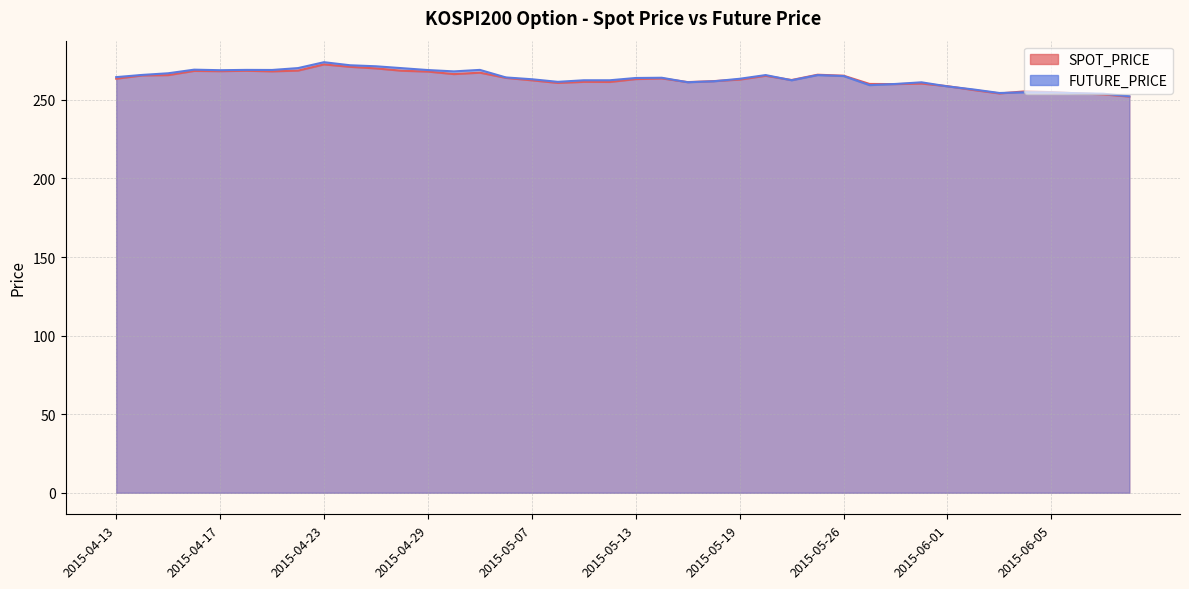

What is the difference between the SPOT_PRICE values at 2015-04-20 and 2015-05-26?

3.1